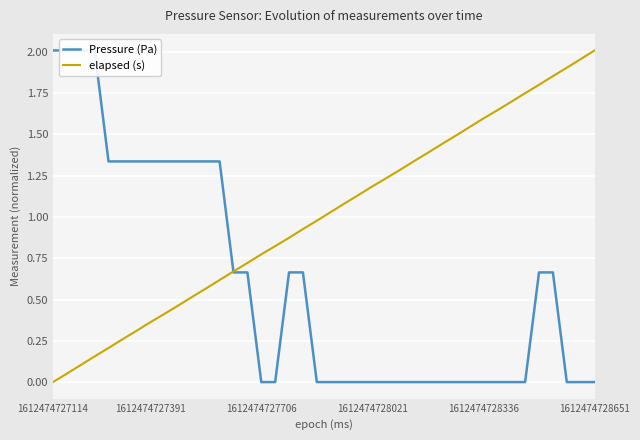

How many lines are shown in the chart?

2